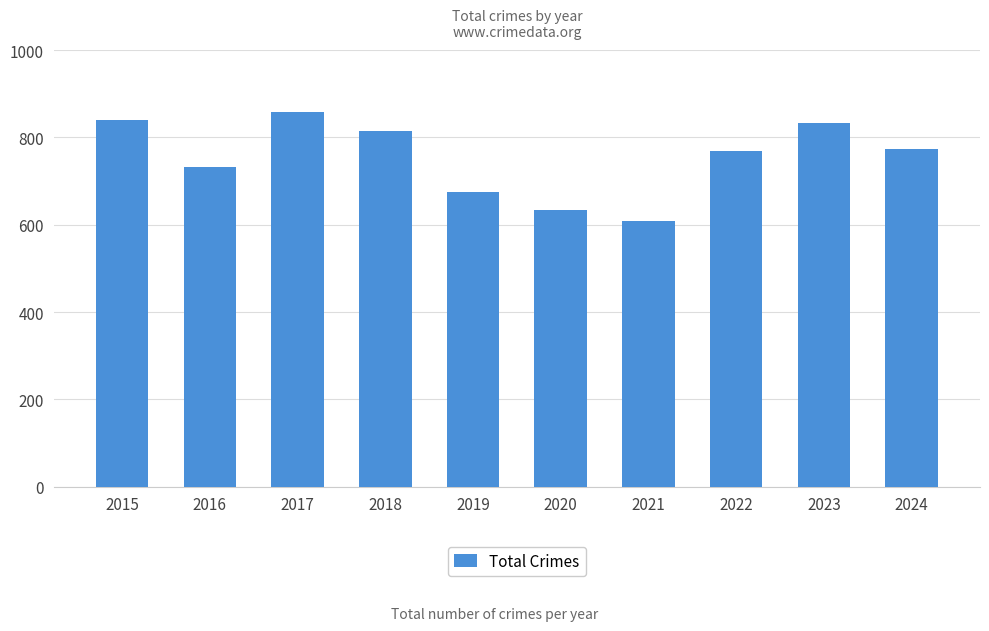

Read the value at 2017, to the nearest 50.

850